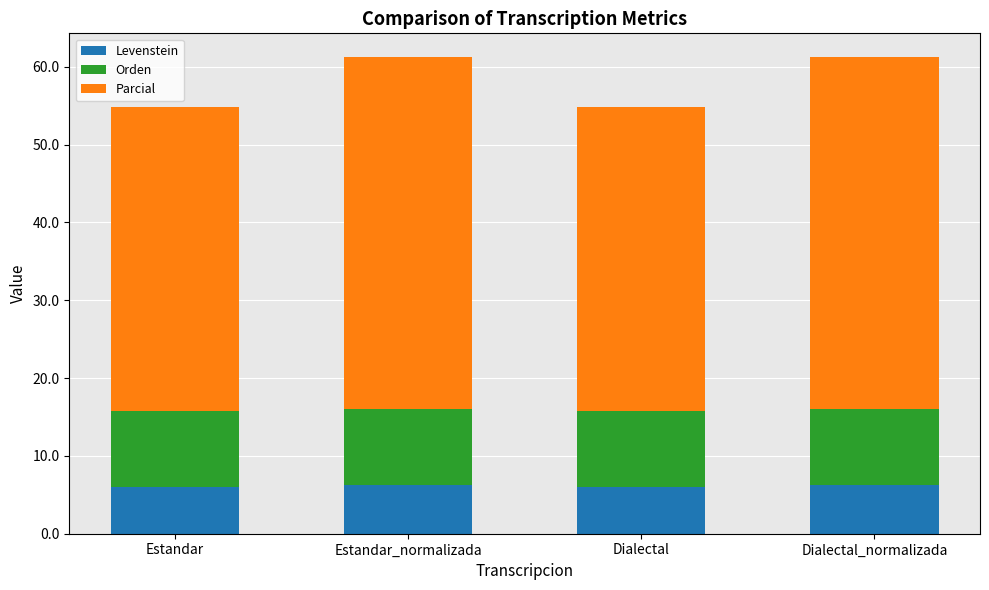

What are all the series names shown in the legend?

Levenstein, Orden, Parcial